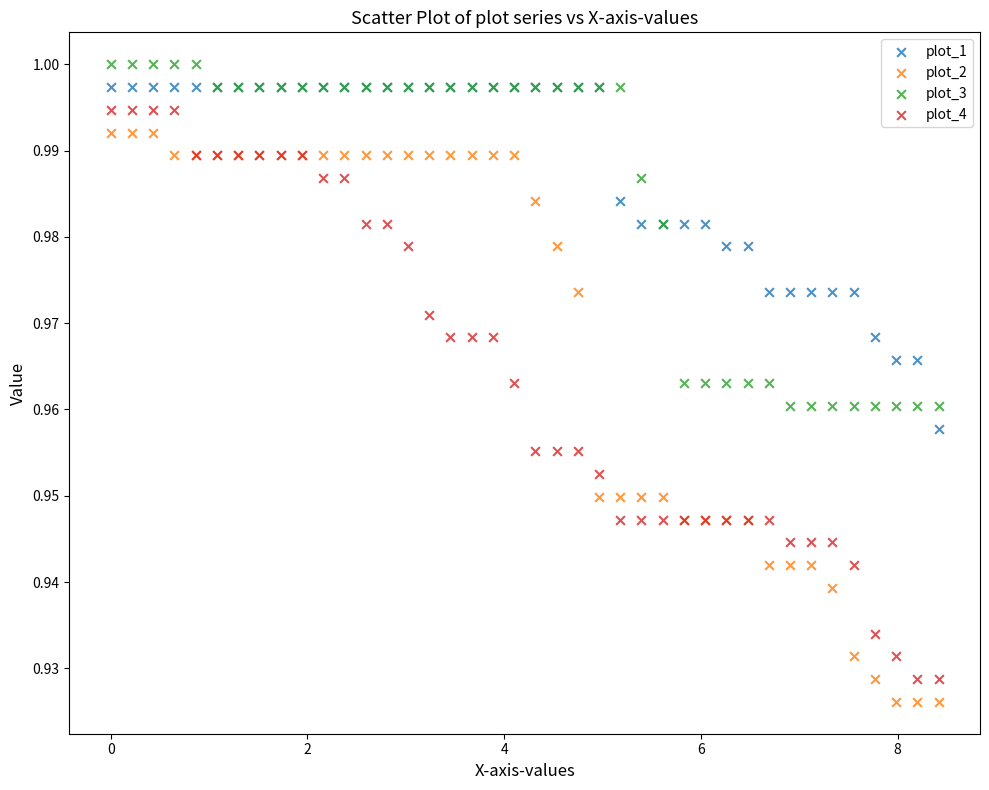

What is the X range (max minus min) for the scatter plot?

8.4